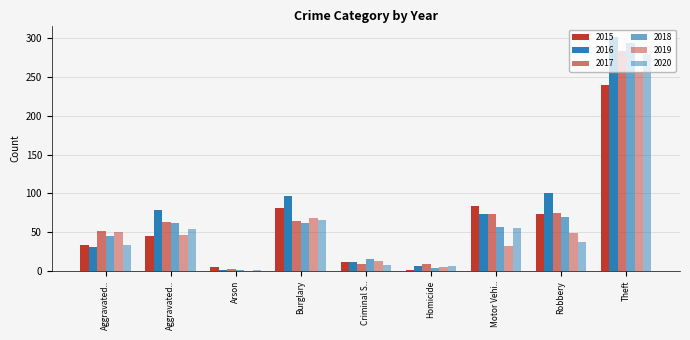

Does the chart contain stacked bars?

No